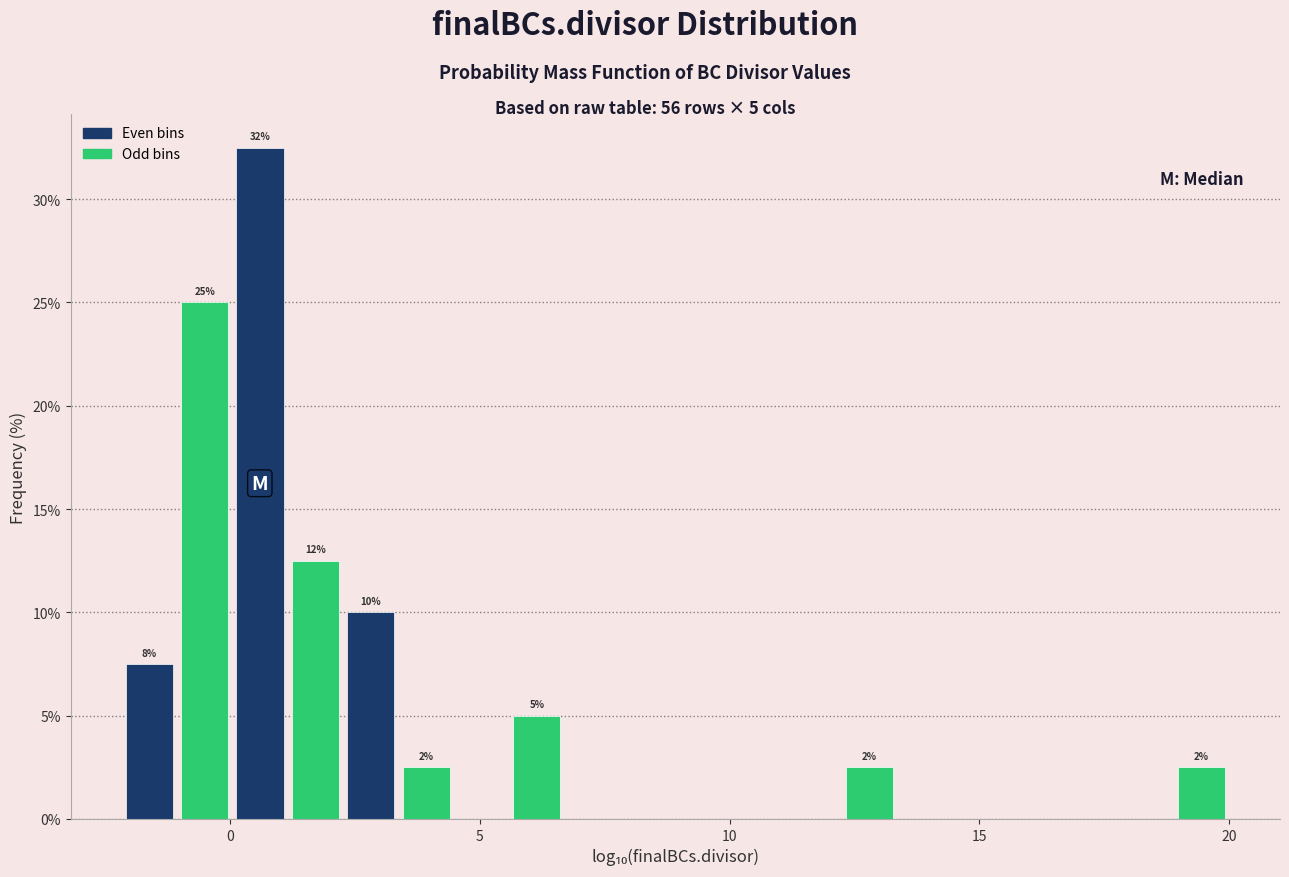

Read against the x-axis, roughly where is the centre of the tallest bar?

0.5